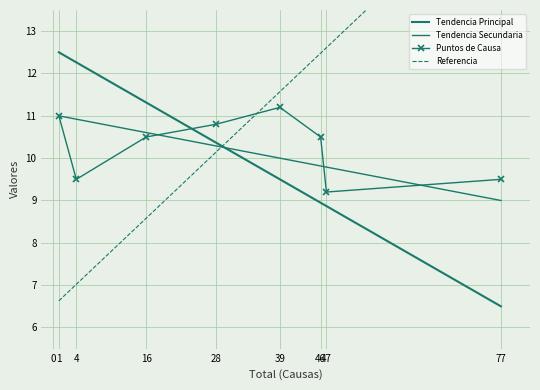

At how many categories does at least one series exceed 8?

8